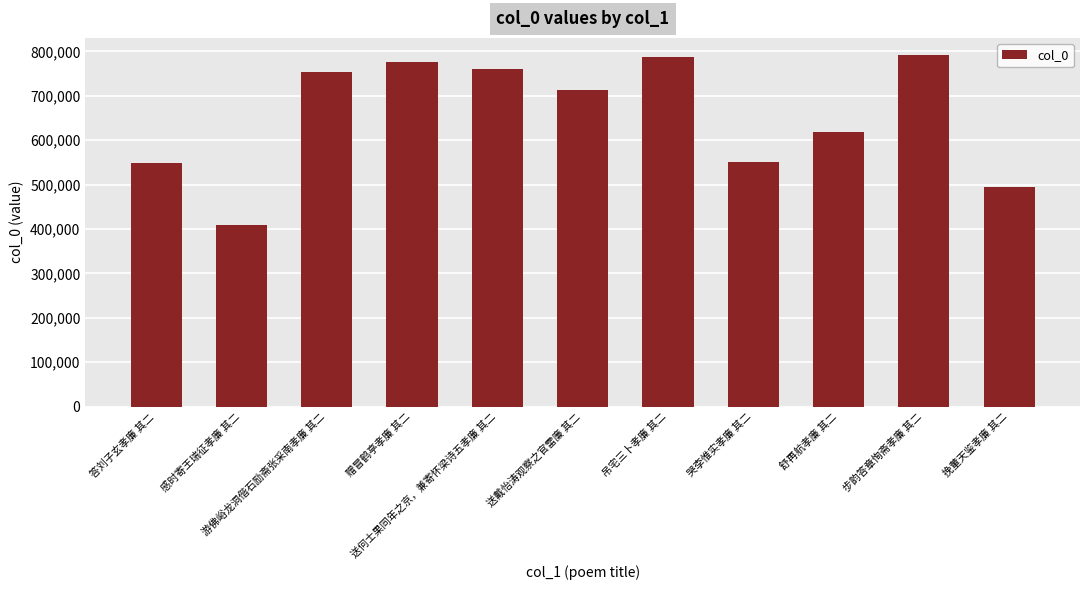

Approximately how many times larger is the value at 哭李惟实孝廉 其二 compared to 送戴怡涛观察之官雷廉 其二?

0.8